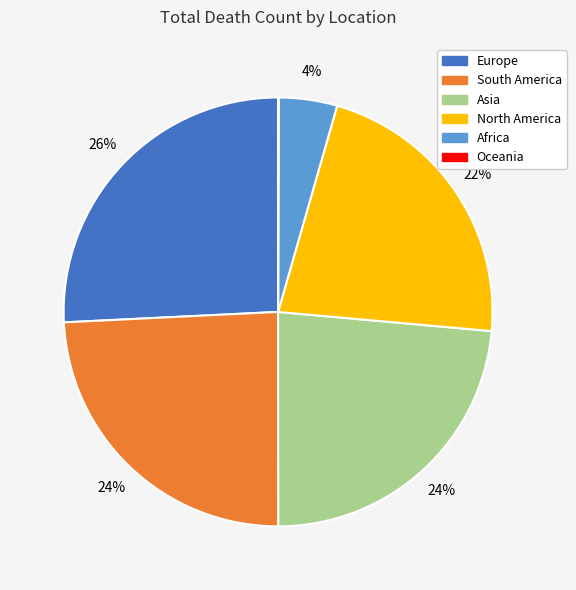

To the nearest percent, what is the difference between the South America and North America slice percentages?

2%